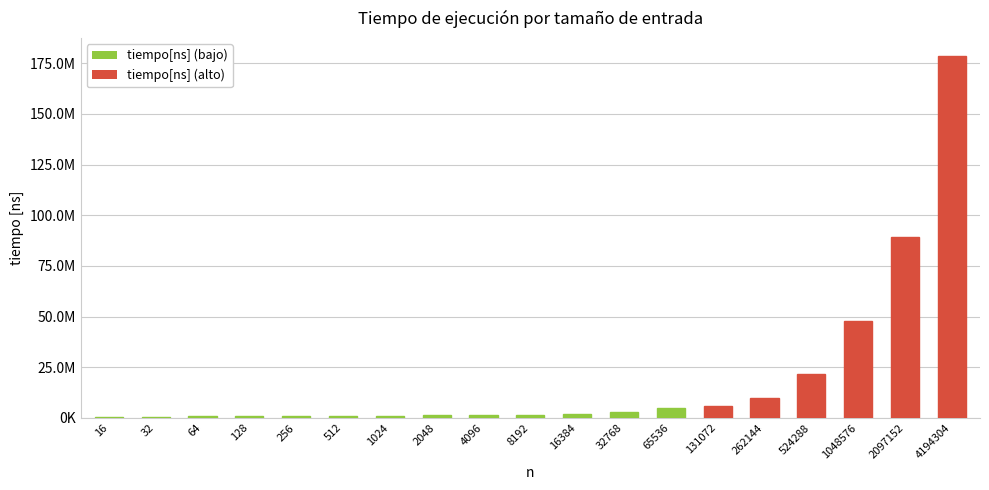

Is it true that the value at 32 is 936049?

False